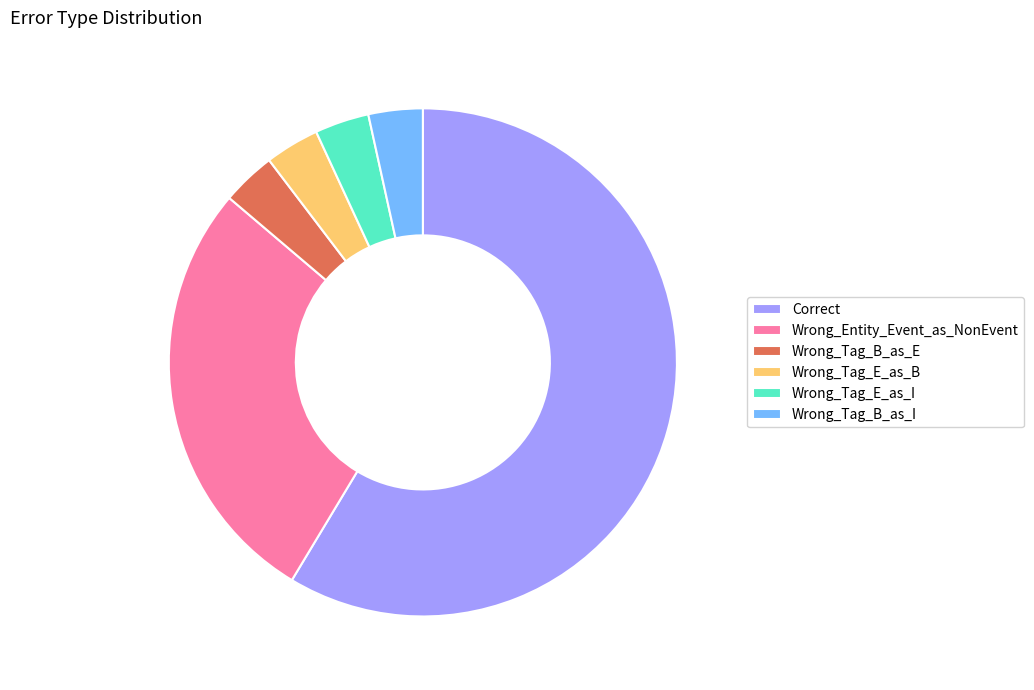

Which has a higher value, Wrong_Tag_B_as_I or Correct?

Correct